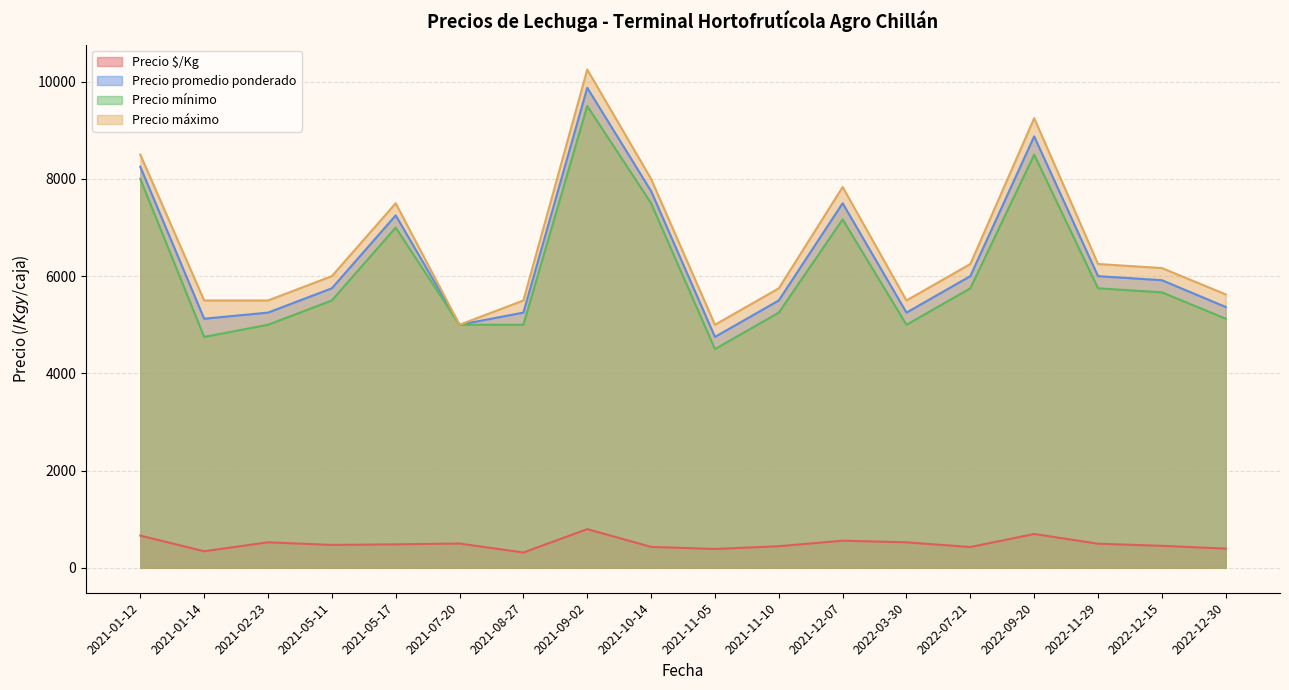

True or false: Precio $/Kg has more than 2 interior local peaks.

True